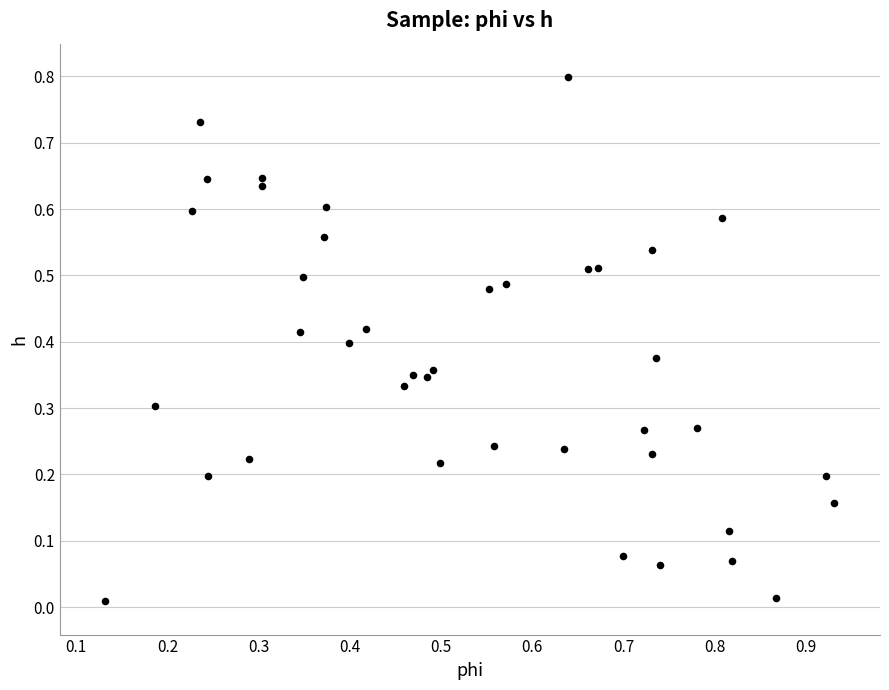

What is the range of X values (max minus min)?

0.8